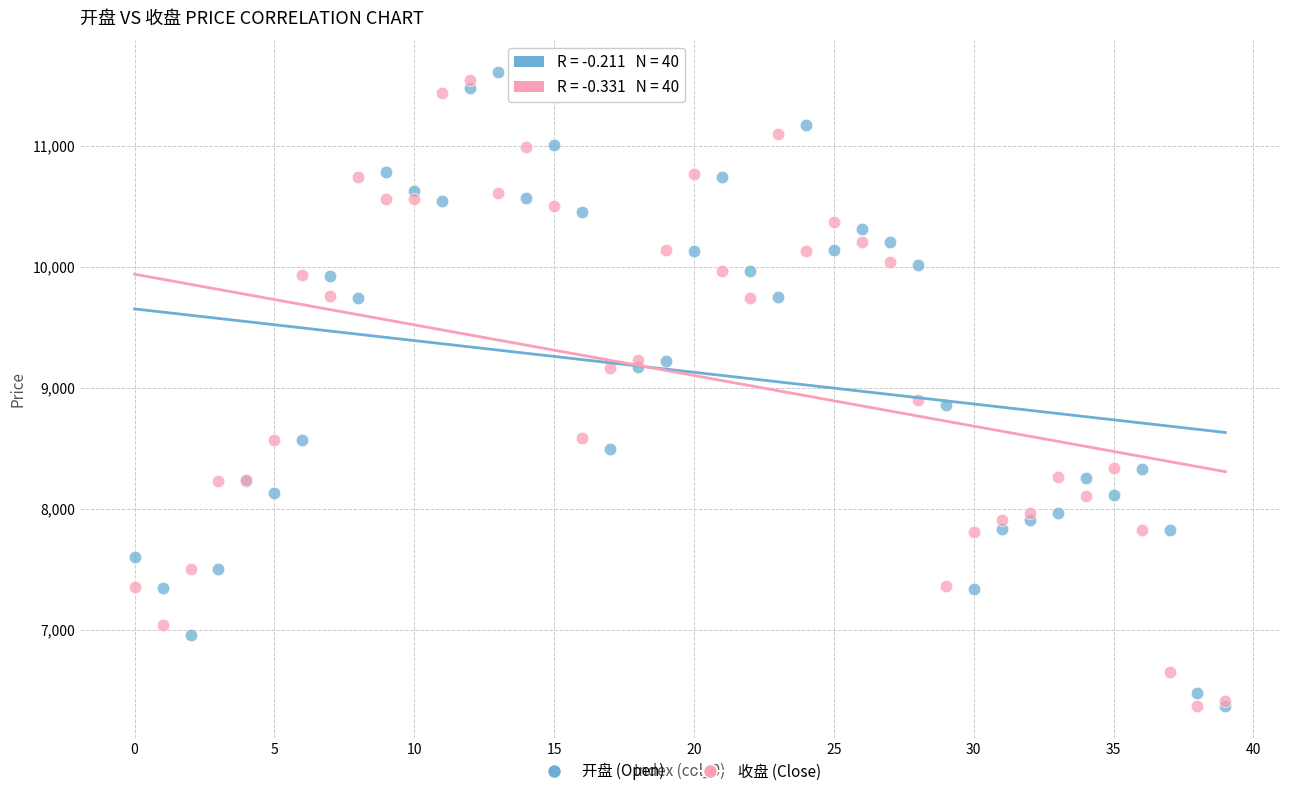

What are all the series names shown in the legend?

开盘 (Open), 收盘 (Close)